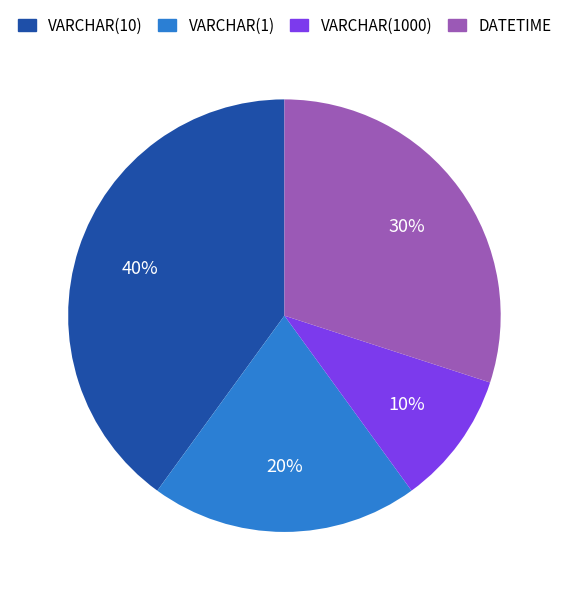

Rank the categories by value from lowest to highest.

VARCHAR(1000), VARCHAR(1), DATETIME, VARCHAR(10)